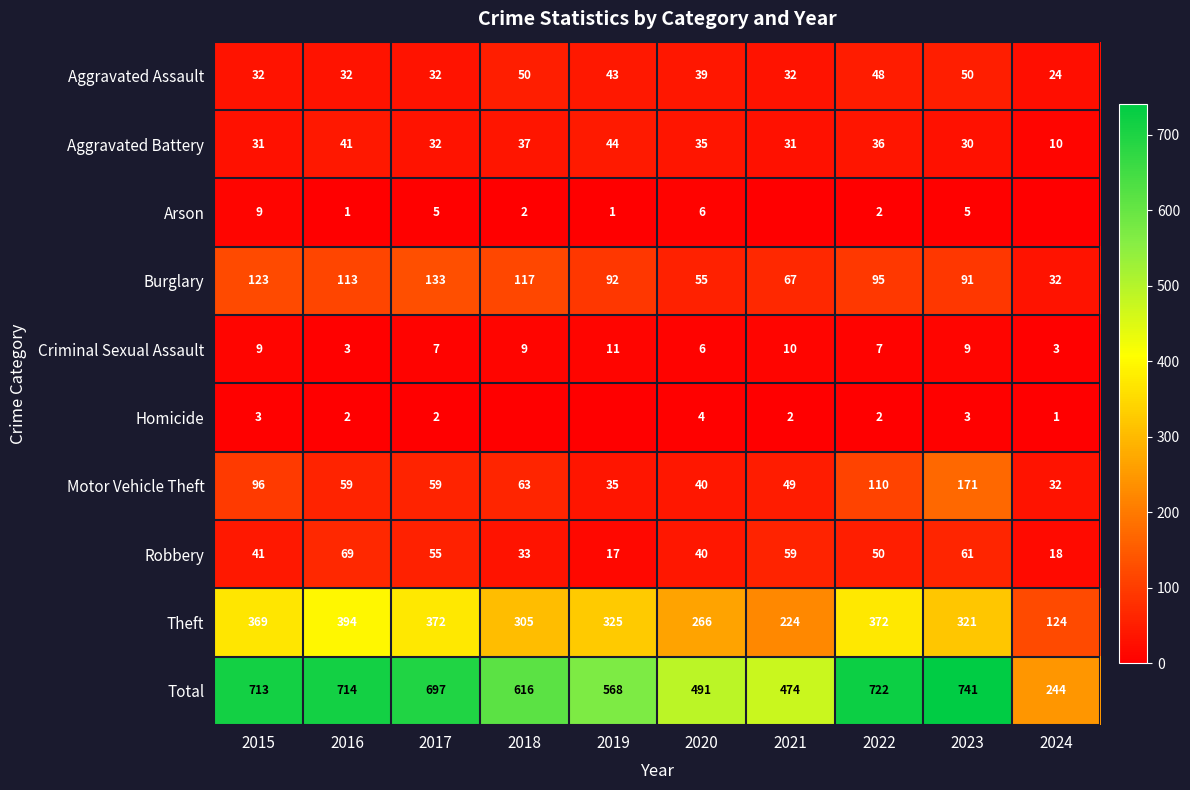

At which category is the sum across all series the highest?

2023